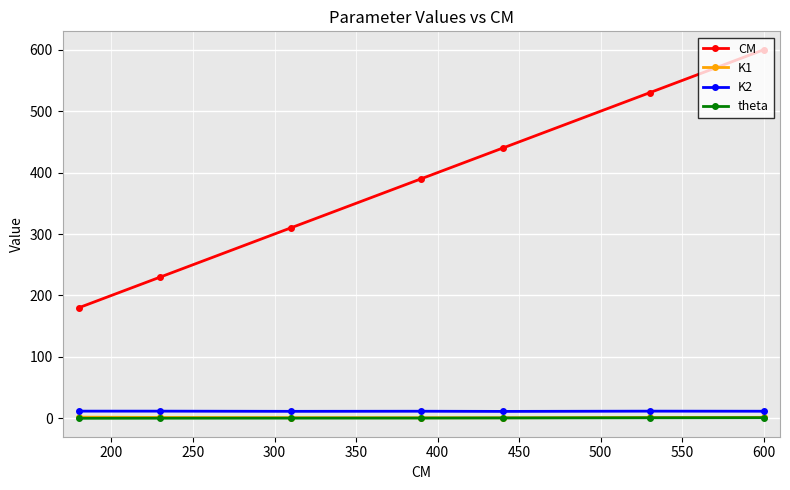

What is the value of the CM point at the 2nd from the left?

230.0